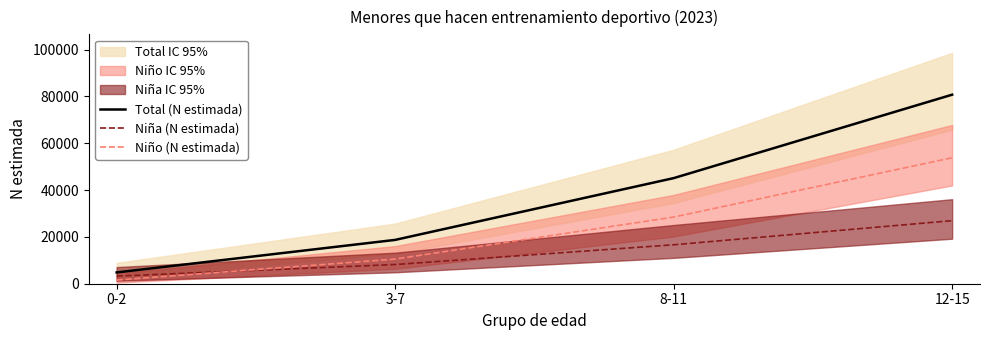

Between 3-7 and 12-15, which series saw the biggest shift?

Total (N estimada)